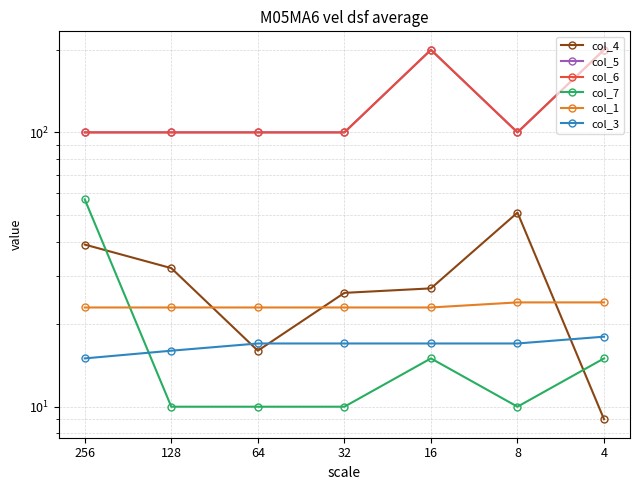

True or false: col_3 has more than 1 interior local peaks.

False